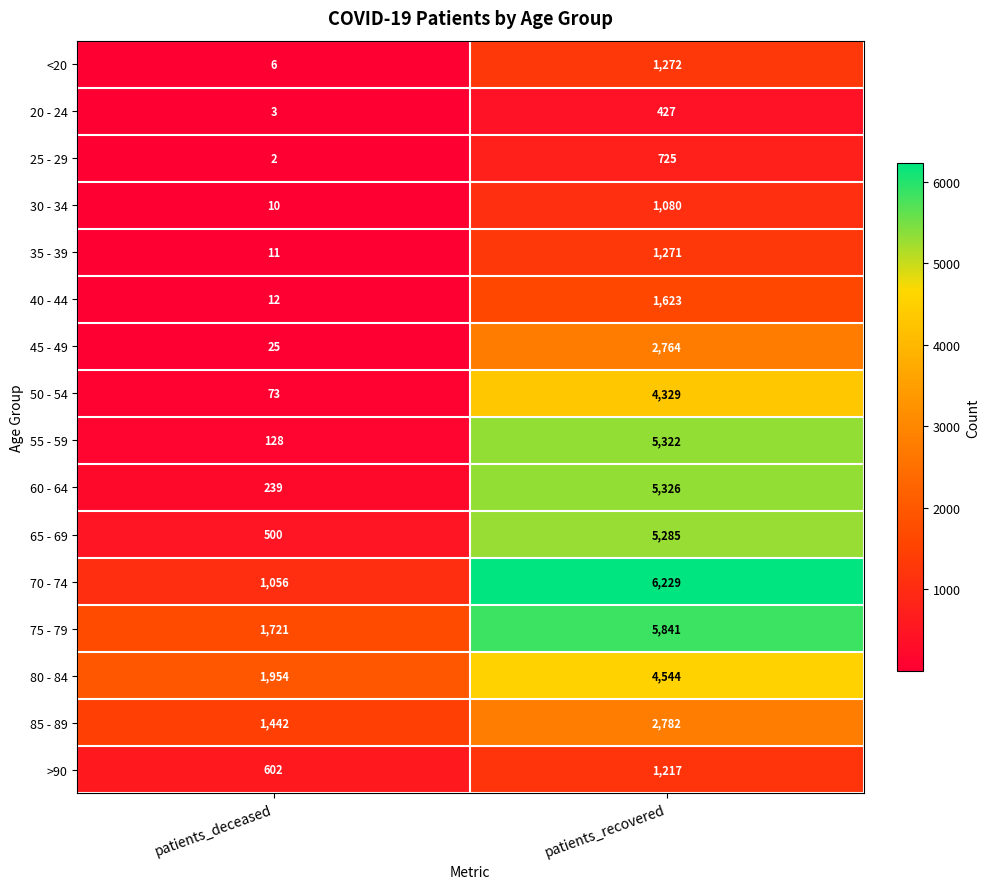

At which label is 85 - 89 closest to 2112?

patients_deceased